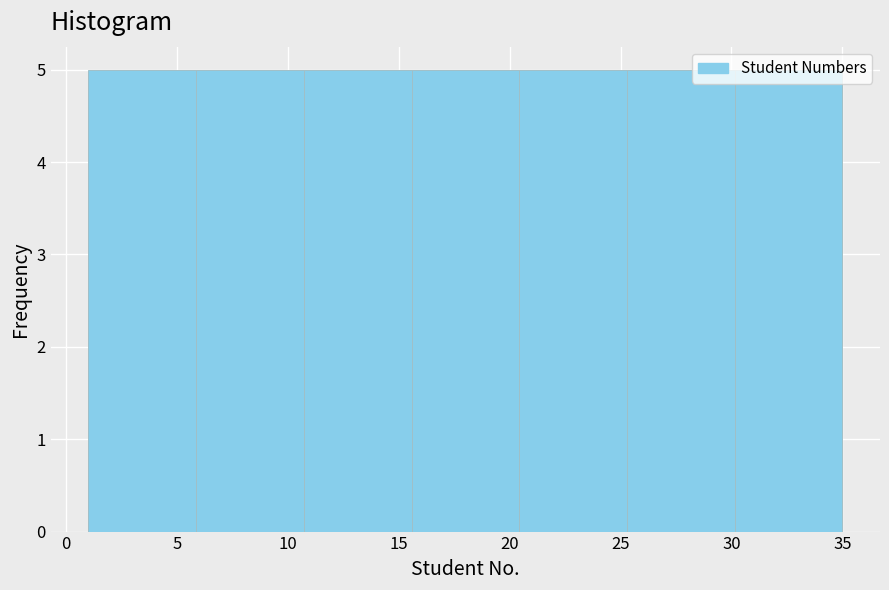

Reading left to right, transcribe this chart: for each bar, give the range it covers on the x-axis and its height. Neither the bar edges nor the heights are printed on the chart, so give them approximately, as read against the axes.

1.0 to 6.0: 5
6.0 to 10.5: 5
10.5 to 15.5: 5
15.5 to 20.5: 5
20.5 to 25.5: 5
25.5 to 30.0: 5
30.0 to 35.0: 5